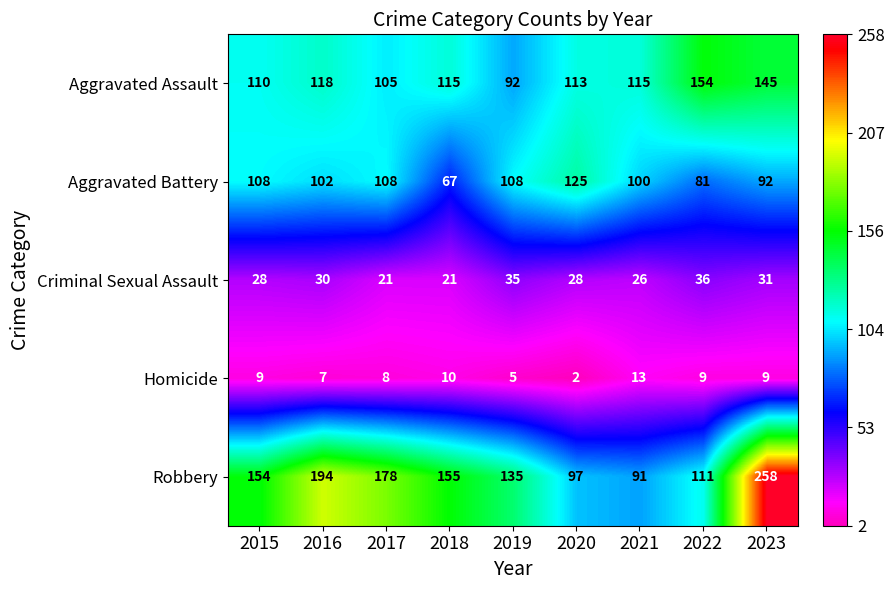

List the series in order of their peak value, highest first.

Robbery, Aggravated Assault, Aggravated Battery, Criminal Sexual Assault, Homicide